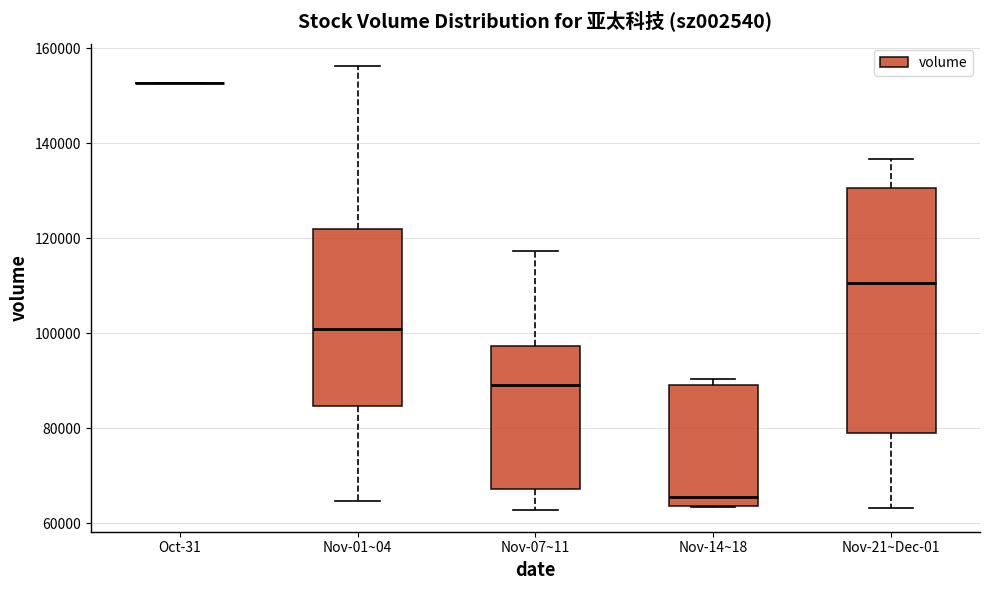

Reading left to right, read every box against the y-axis: the position of its median line, the range the box covers, and the ends of its whiskers. The values are not printed on the chart, so give them approximately, as read against the axis.

Oct-31: box collapsed to a line at 152000, whiskers 152000 to 152000
Nov-01~04: median 100000, box 84000 to 122000, whiskers 64000 to 156000
Nov-07~11: median 88000, box 68000 to 98000, whiskers 62000 to 118000
Nov-14~18: median 66000, box 64000 to 90000, whiskers 64000 to 90000 (just above the box's upper edge)
Nov-21~Dec-01: median 110000, box 80000 to 130000, whiskers 64000 to 136000